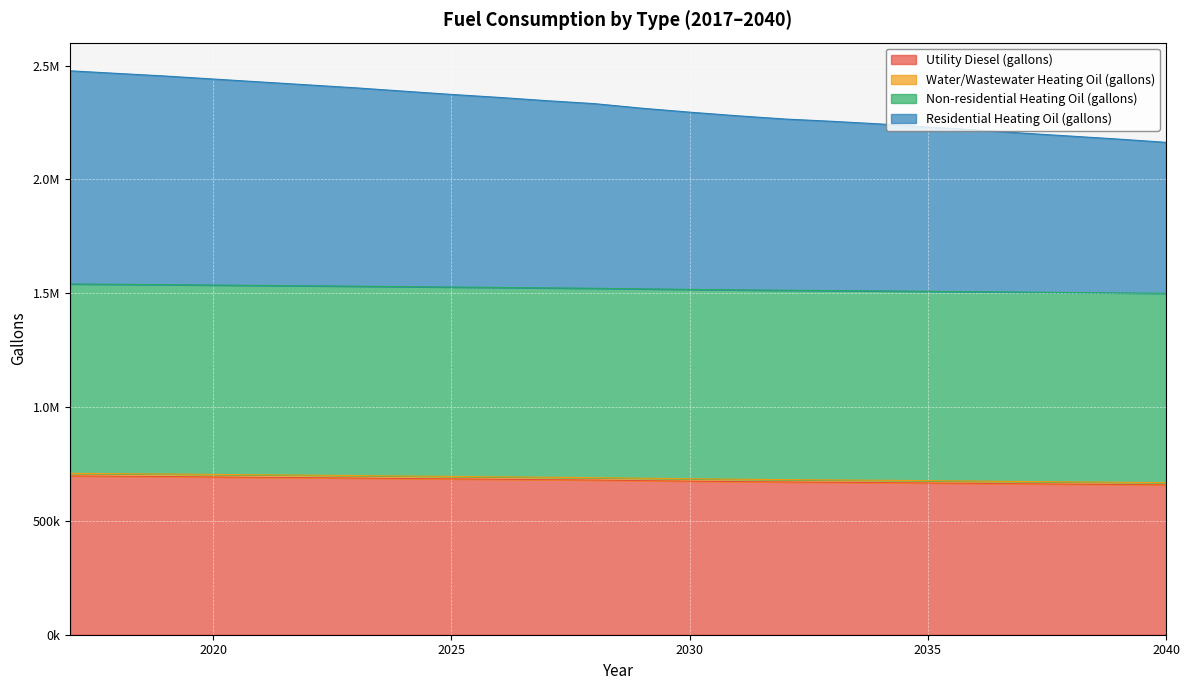

The Water/Wastewater Heating Oil (gallons) series shows 290347.4 at 2035. True or false?

False